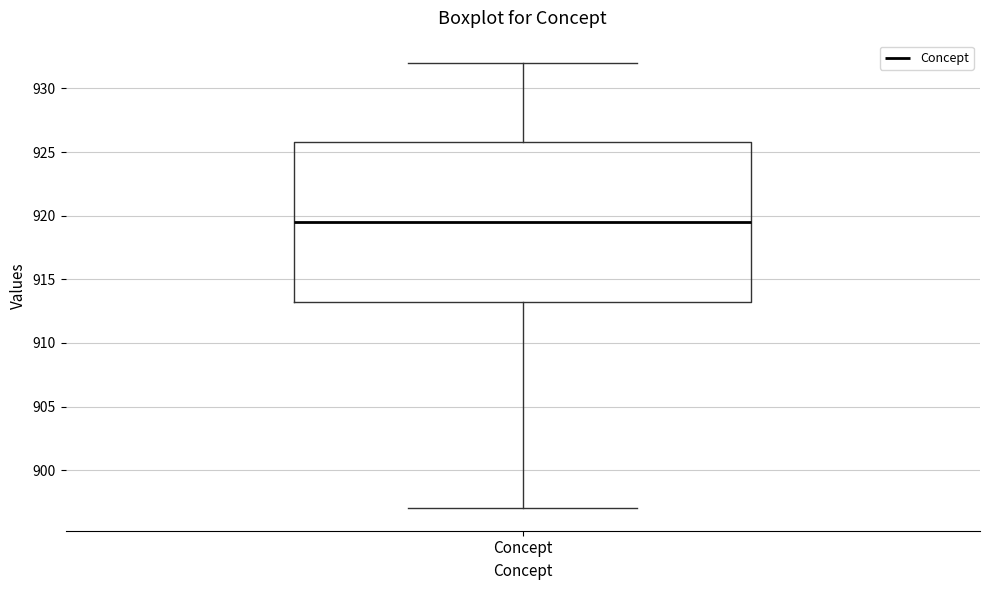

Where does the median line of the box for Concept sit on the y-axis? The values are not printed on the chart, so give them approximately, as read against the axis.

919.5